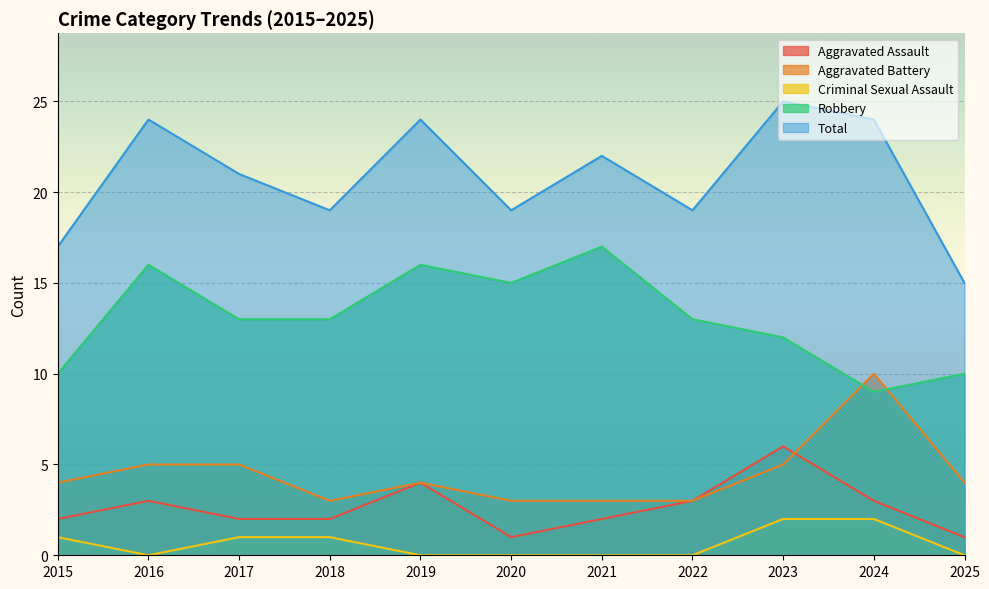

Which category has the lowest value in the Criminal Sexual Assault series?

2016